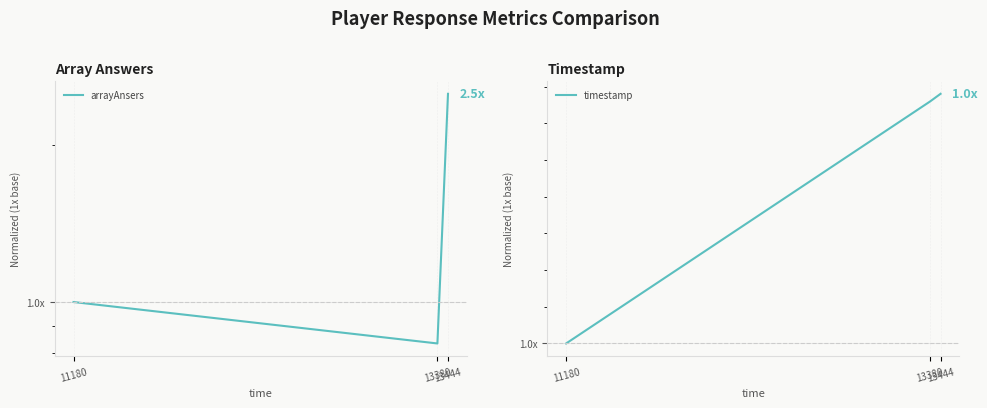

Reading left to right, list all the values displayed in this chart.

arrayAnsers: 11180=1.0	13380=0.8	13444=2.5
timestamp: 11180=1.0	13380=1.0	13444=1.0